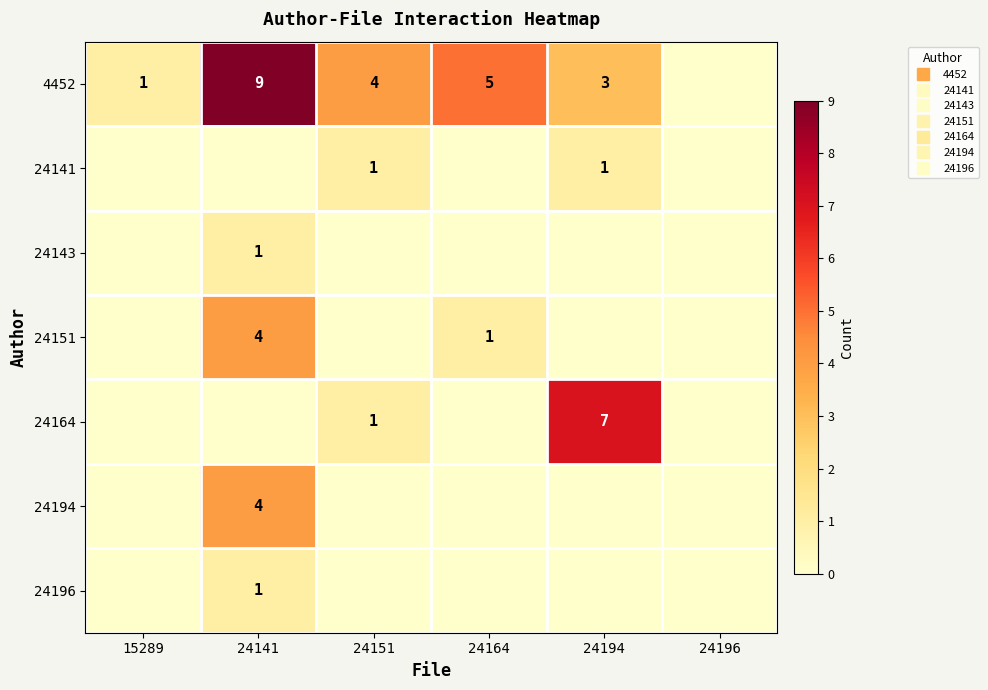

Which series has the largest total across all categories?

4452